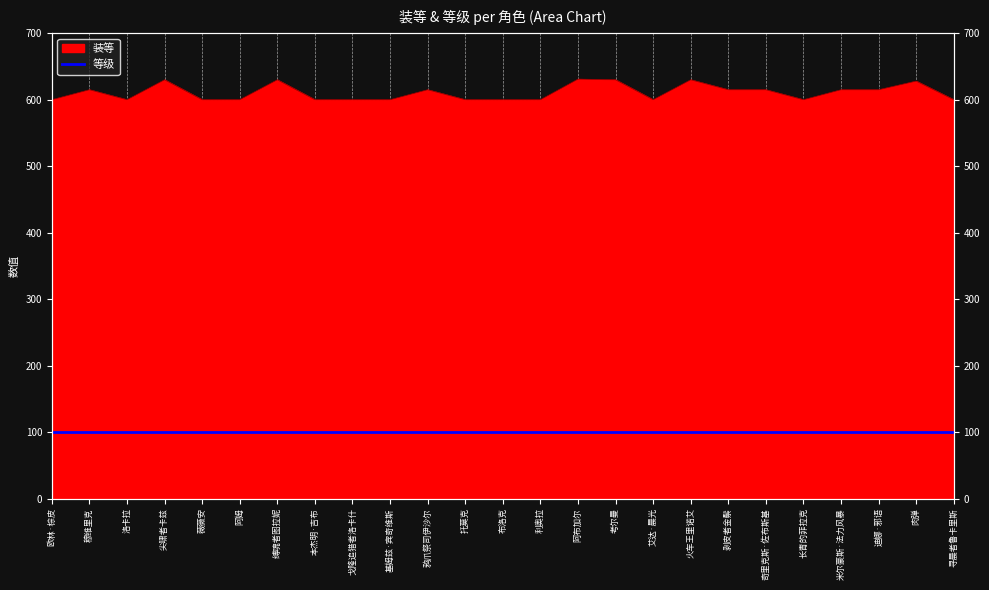

At which category does the data reach its first local valley?

洛卡拉